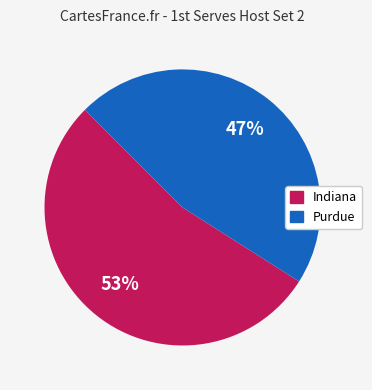

Count the number of slices in the pie.

2